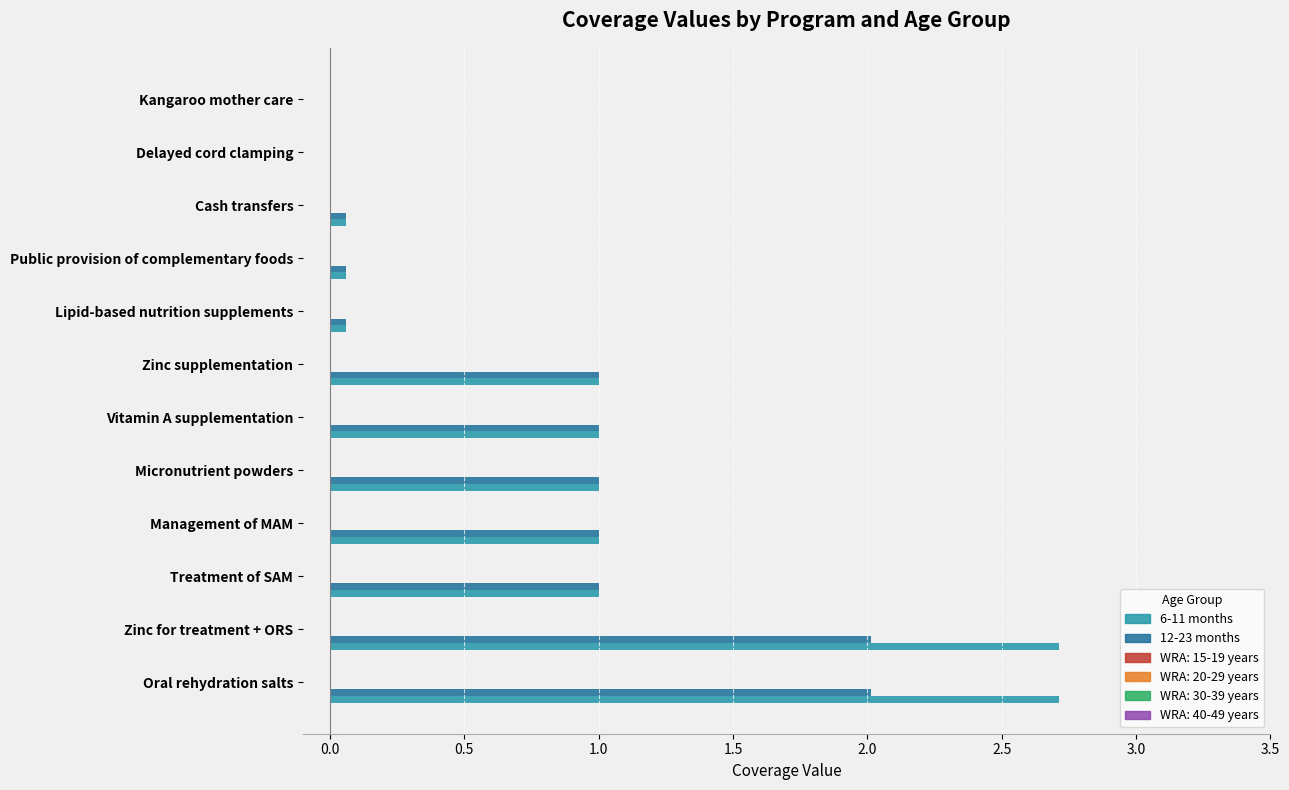

What is the highest value of the 12-23 months series?

2.0